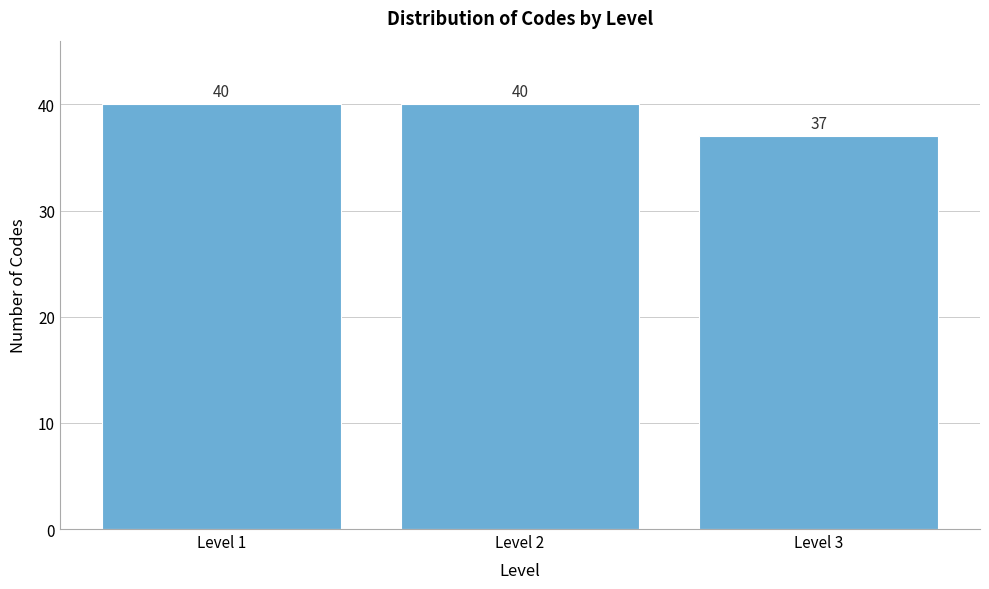

Reading right to left, what are all the values shown in this chart?

37	40	40